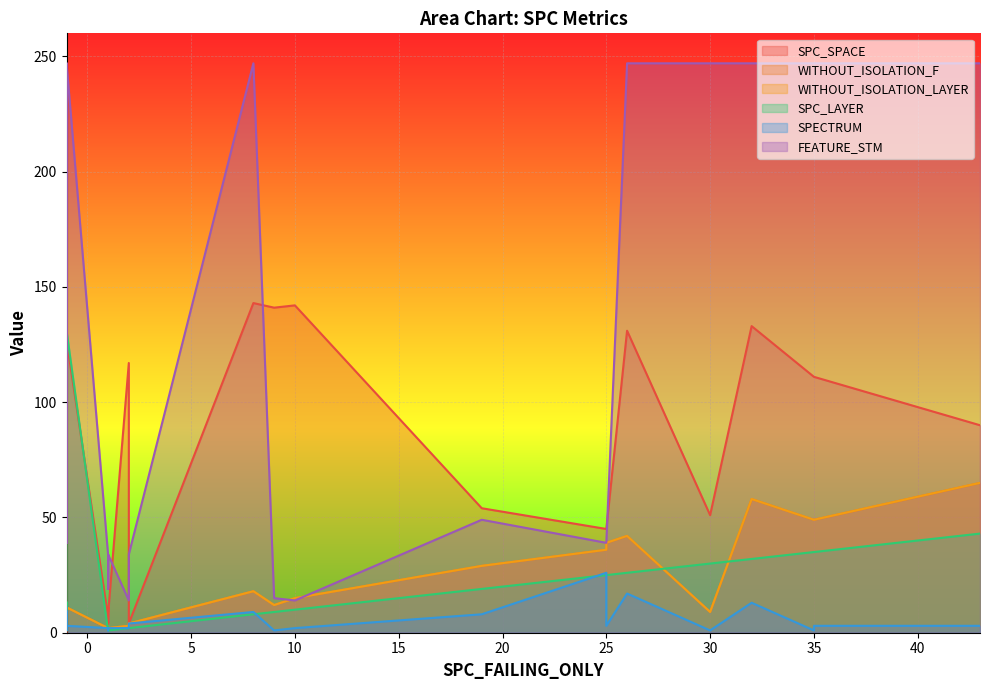

What is the highest value of the FEATURE_STM series?

247